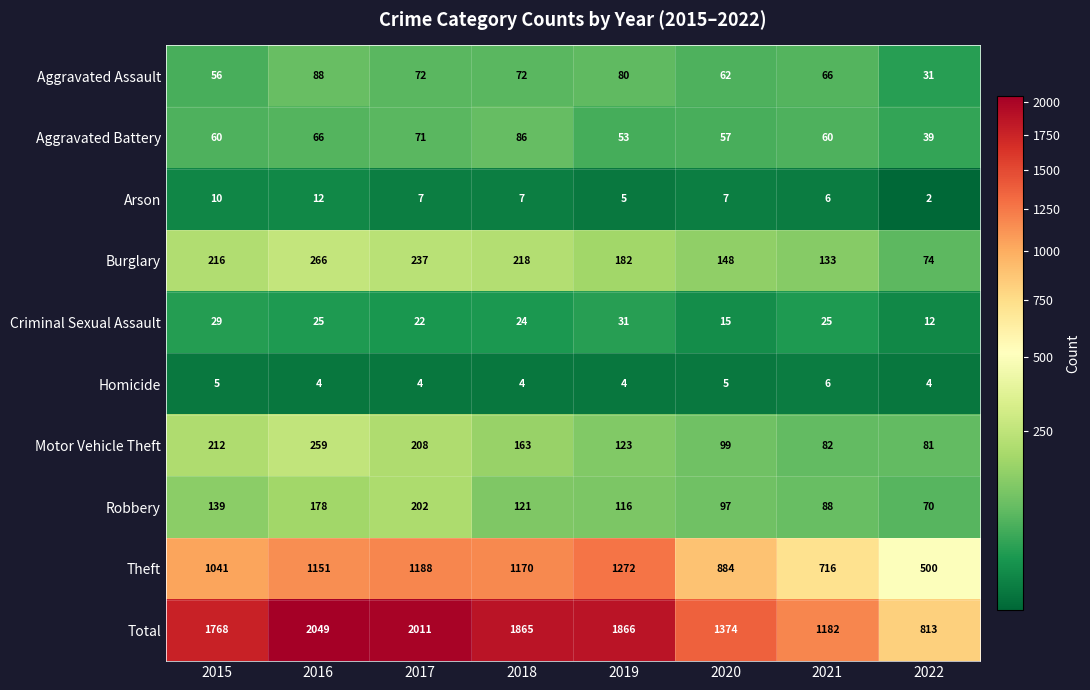

The value of Total at 2020 is 1374. True or false?

True